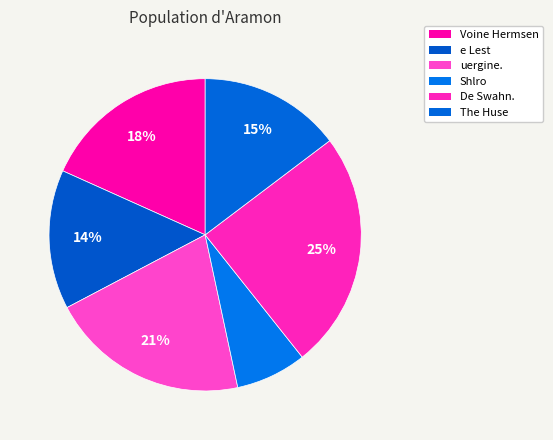

The De Swahn. slice represents 25% of the pie. True or false?

True